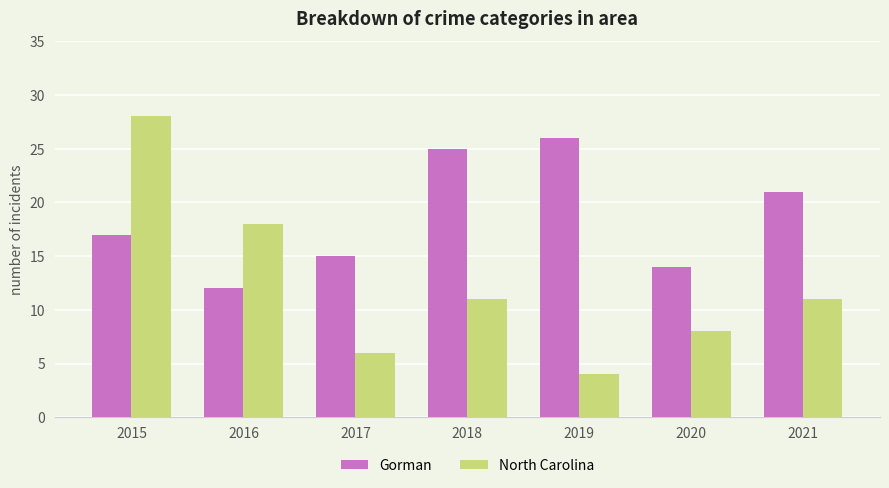

Rank the series at 2017 from lowest to highest value.

North Carolina, Gorman